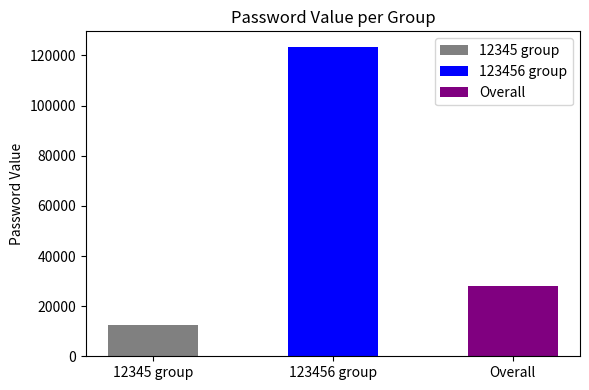

The value at sabrina is 21671. True or false?

False